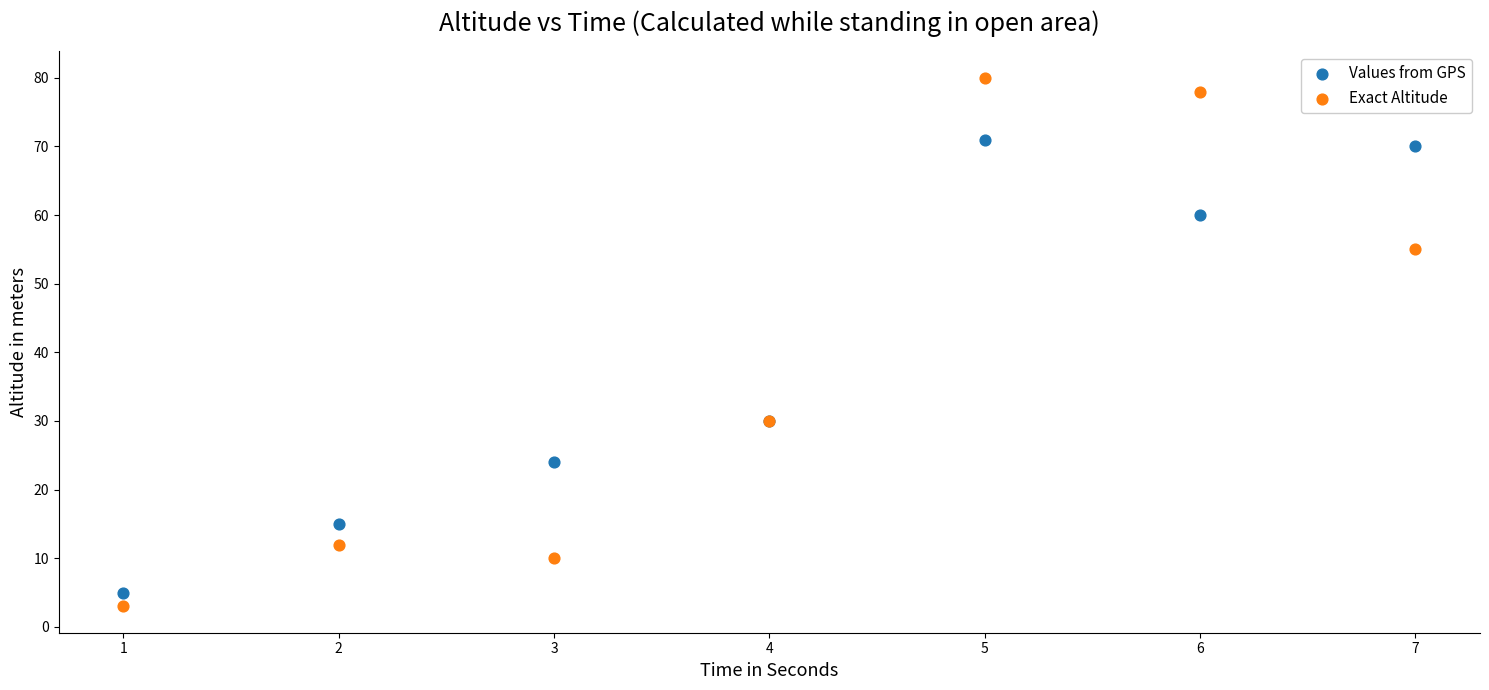

Which series has the largest Y range (max minus min)?

Exact Altitude